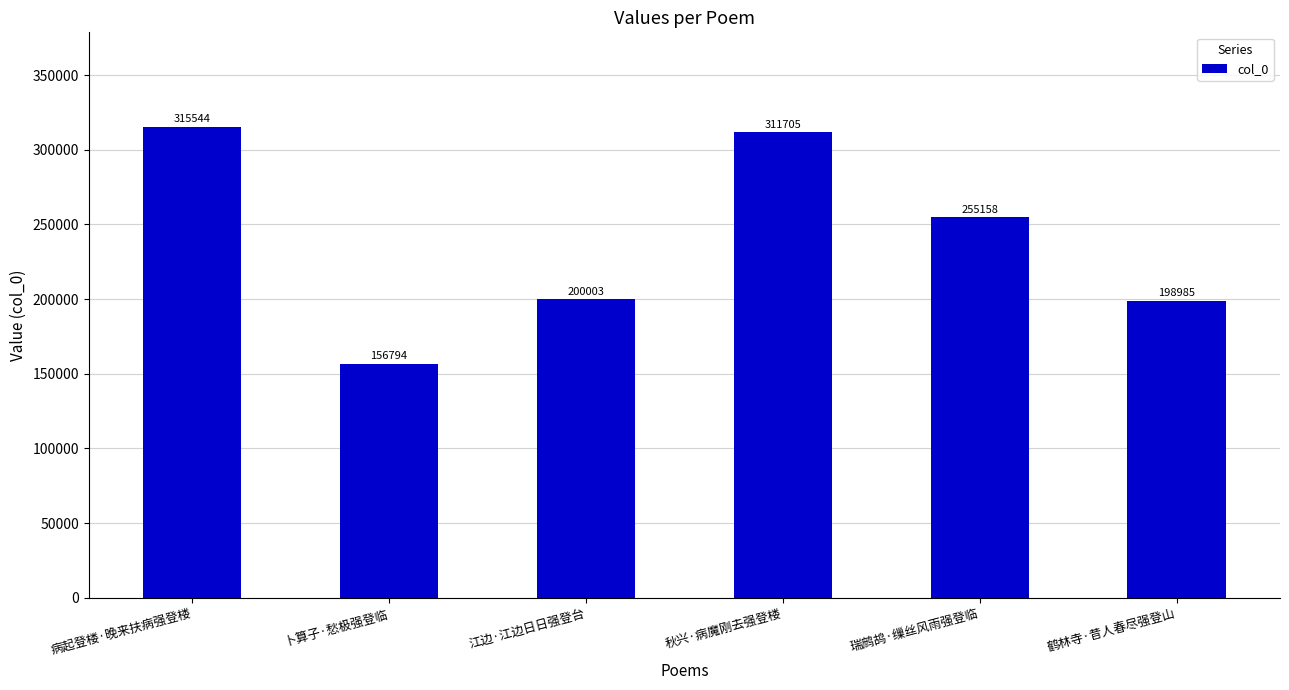

The chart shows a value of 200003 at 江边·江边日日强登台. True or false?

True